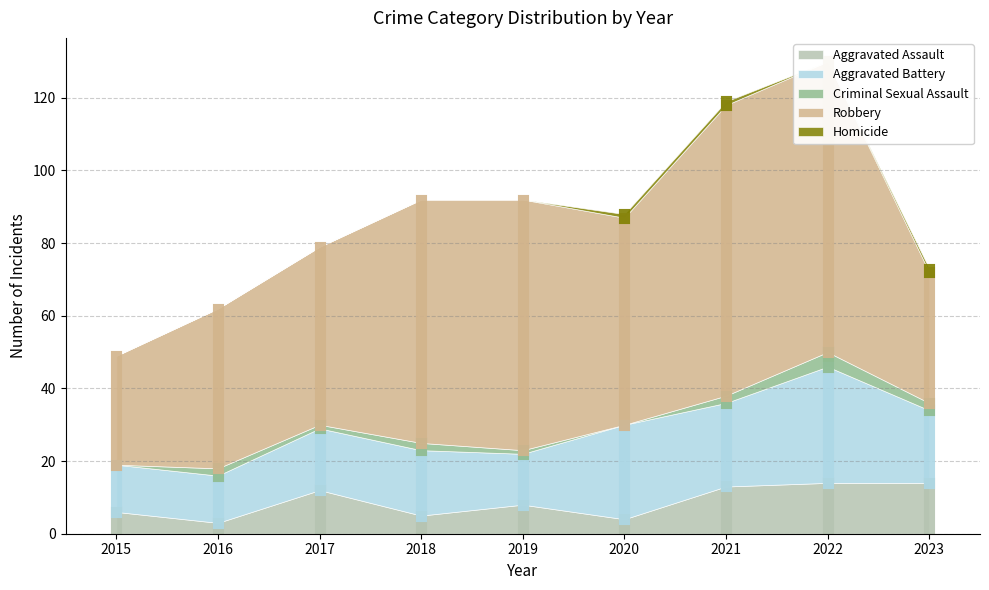

List the labels in order of Aggravated Battery value, largest first.

2022, 2020, 2021, 2023, 2018, 2017, 2019, 2015, 2016